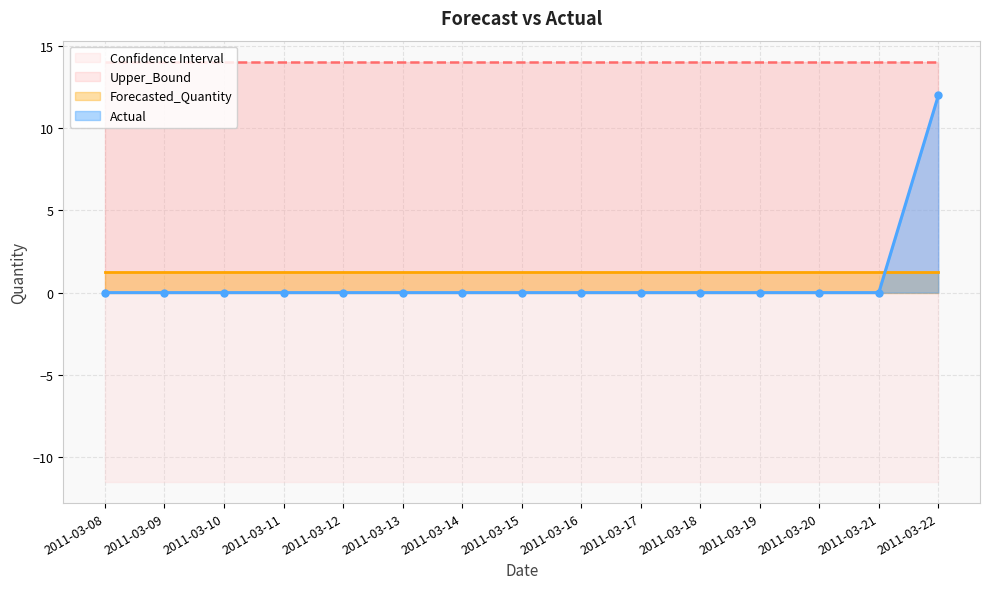

What is the lowest value of the Upper_Bound series?

14.1